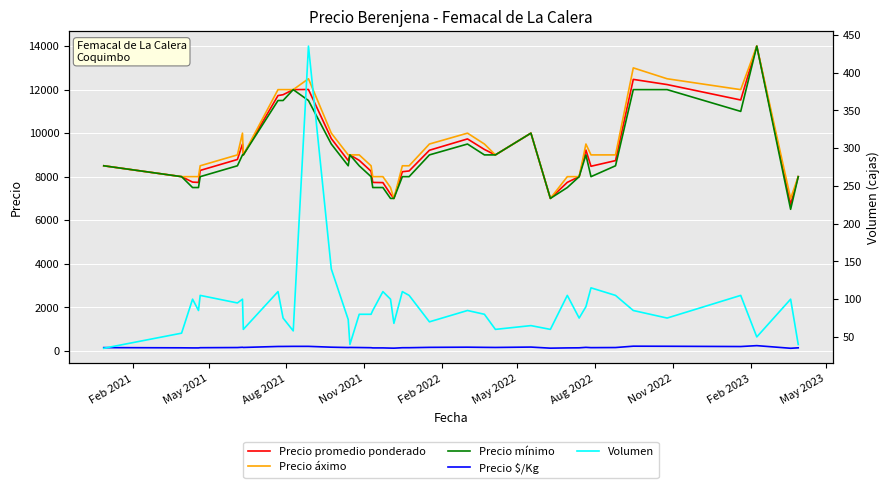

List the series in order of their peak value, highest first.

Precio promedio ponderado, Precio áximo, Precio mínimo, Volumen, Precio $/Kg